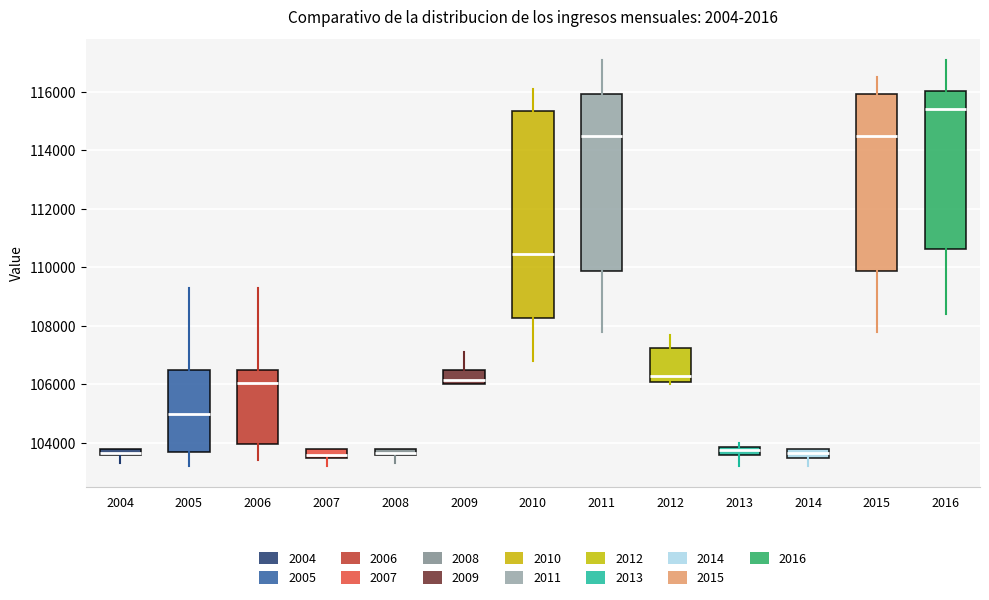

Which box is the tallest, from its lower edge to its upper edge?

2010